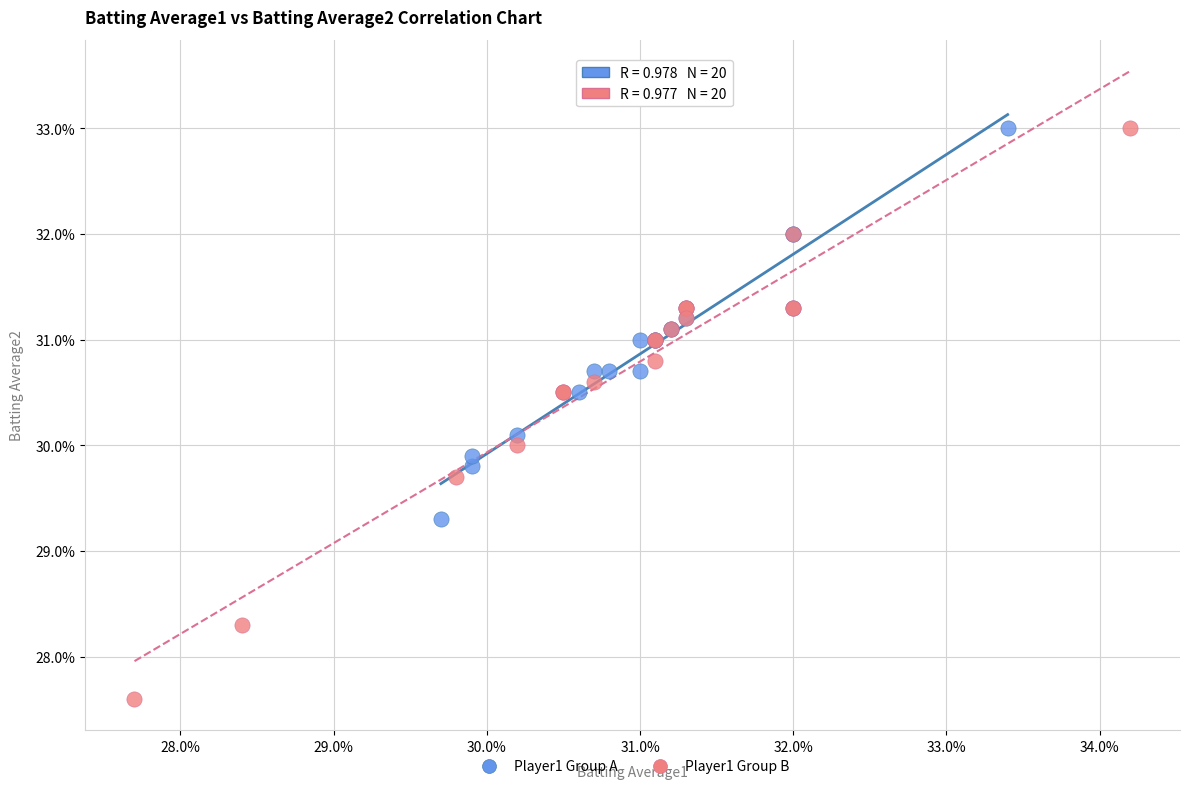

Which series has the largest Y range (max minus min)?

Player1 Group B